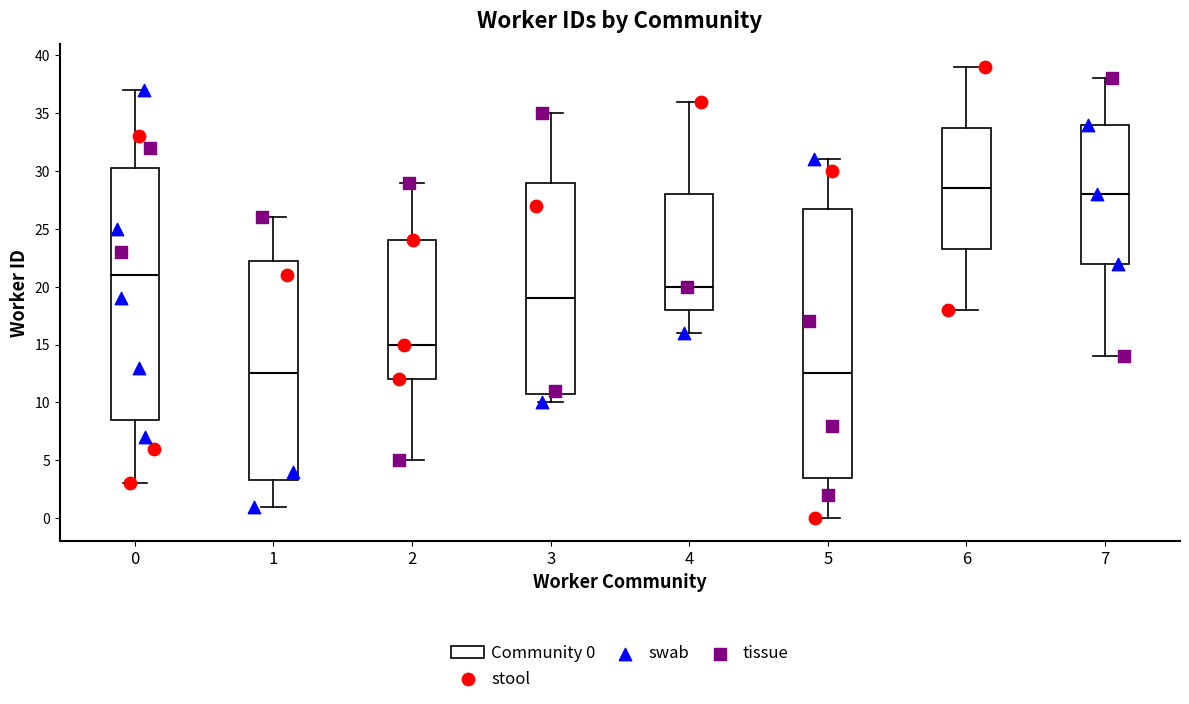

Comparing the boxes themselves (not the whiskers), which one is the tallest?

5